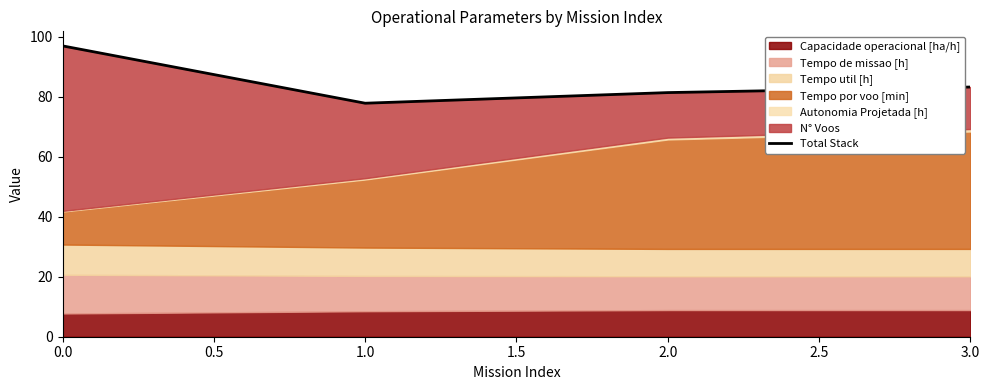

How many values are below 83?

2